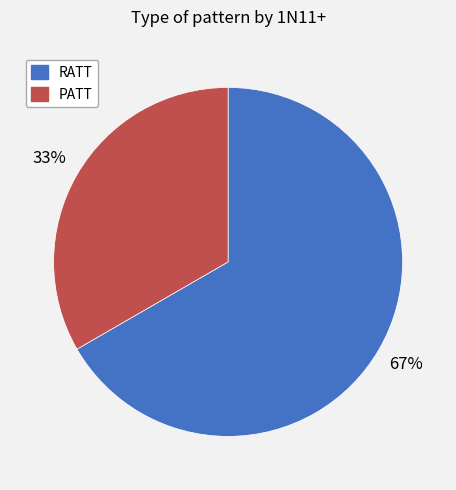

How many segments does this pie chart have?

2